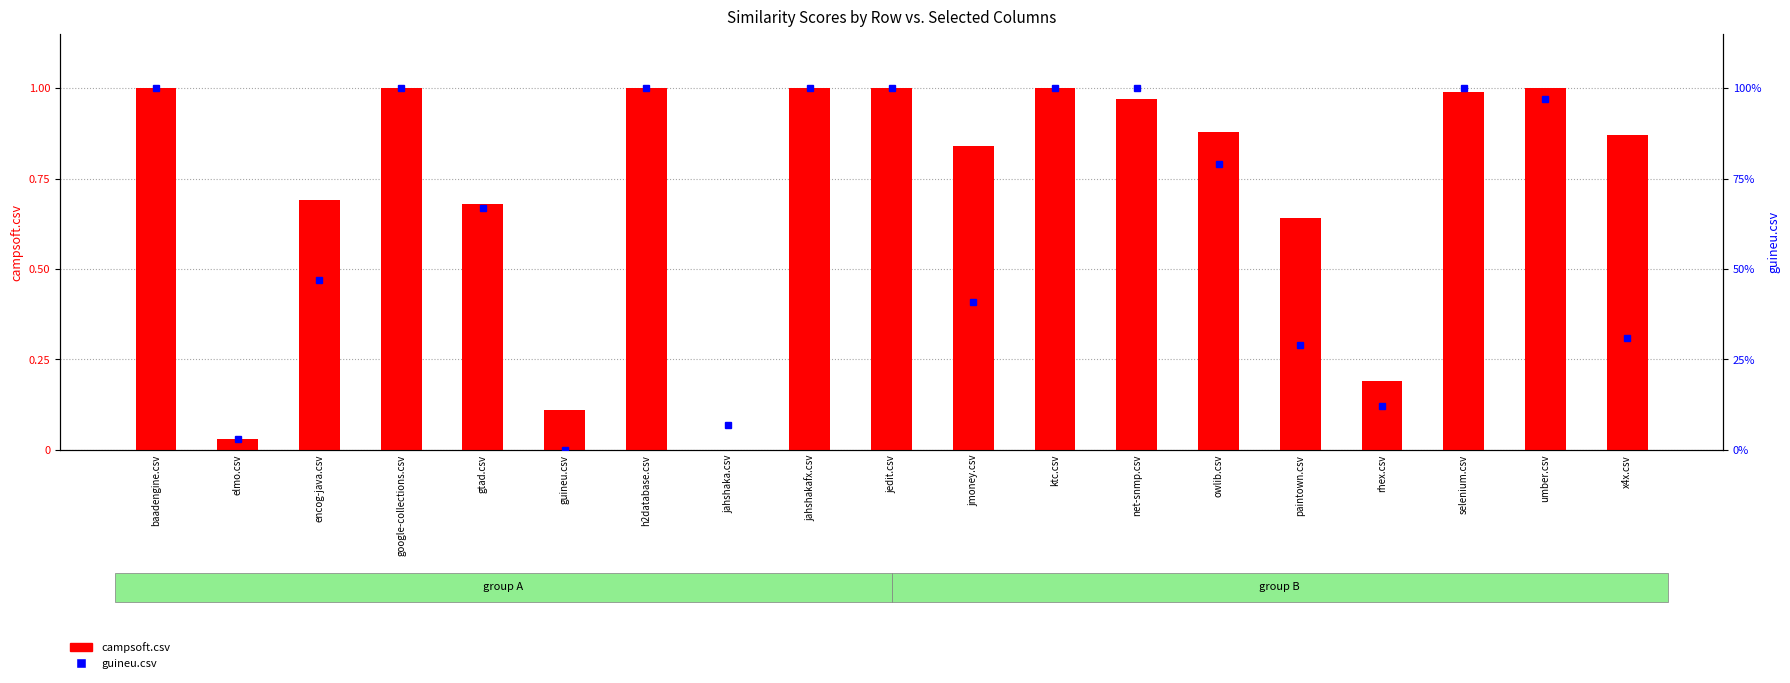

What position from the left is elmo.csv?

2